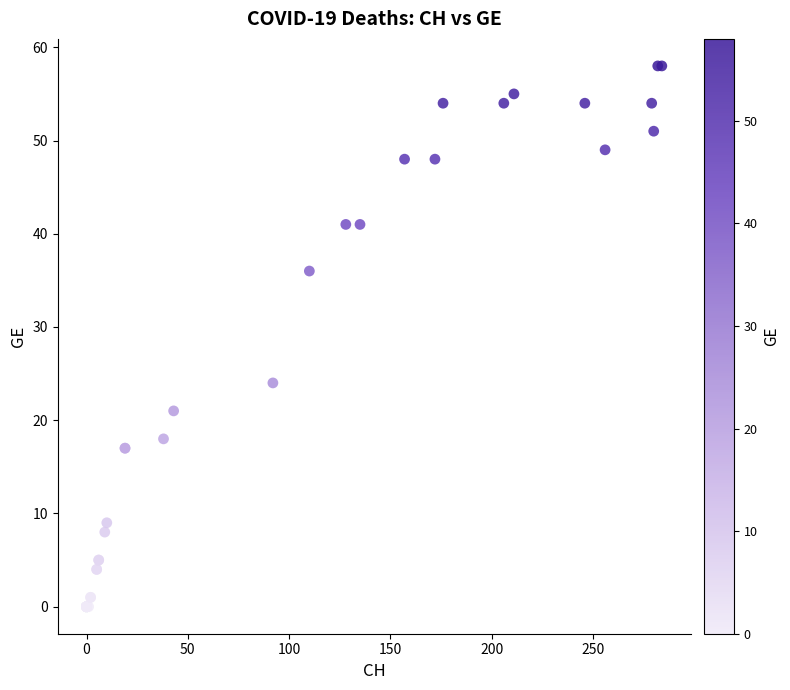

What Y value in the scatter plot is closest to 29?

24